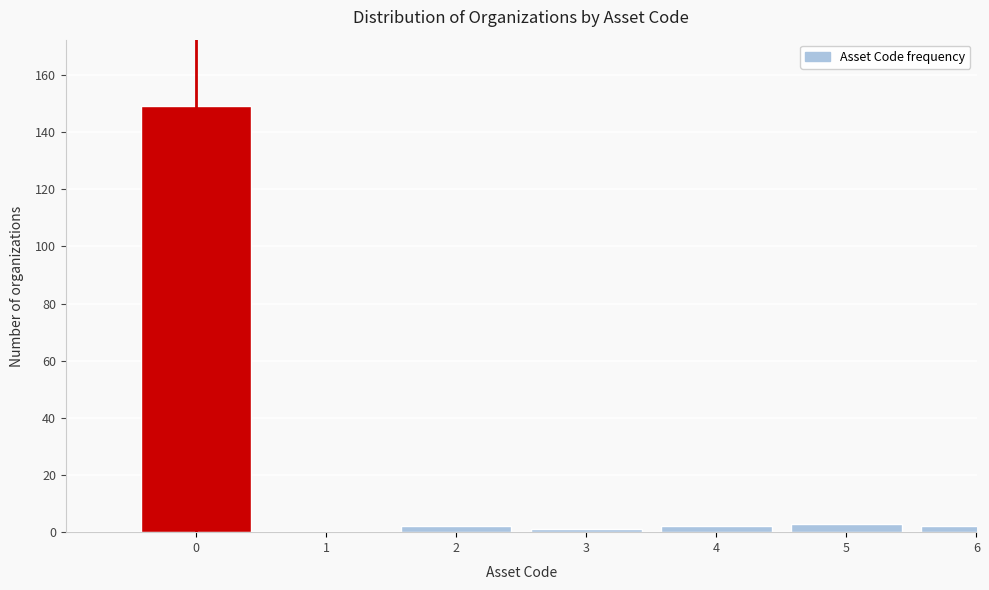

Reading left to right, list all the values displayed in this chart.

0=149	1=0	2=2	3=1	4=2	5=3	6=2